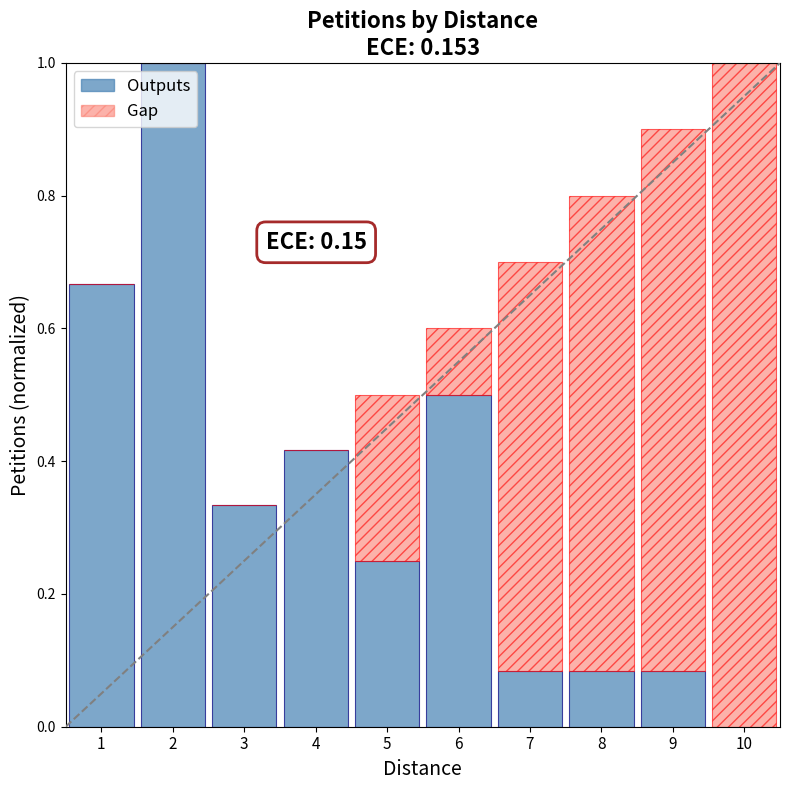

The value of Outputs at 3 is 0.5. True or false?

False